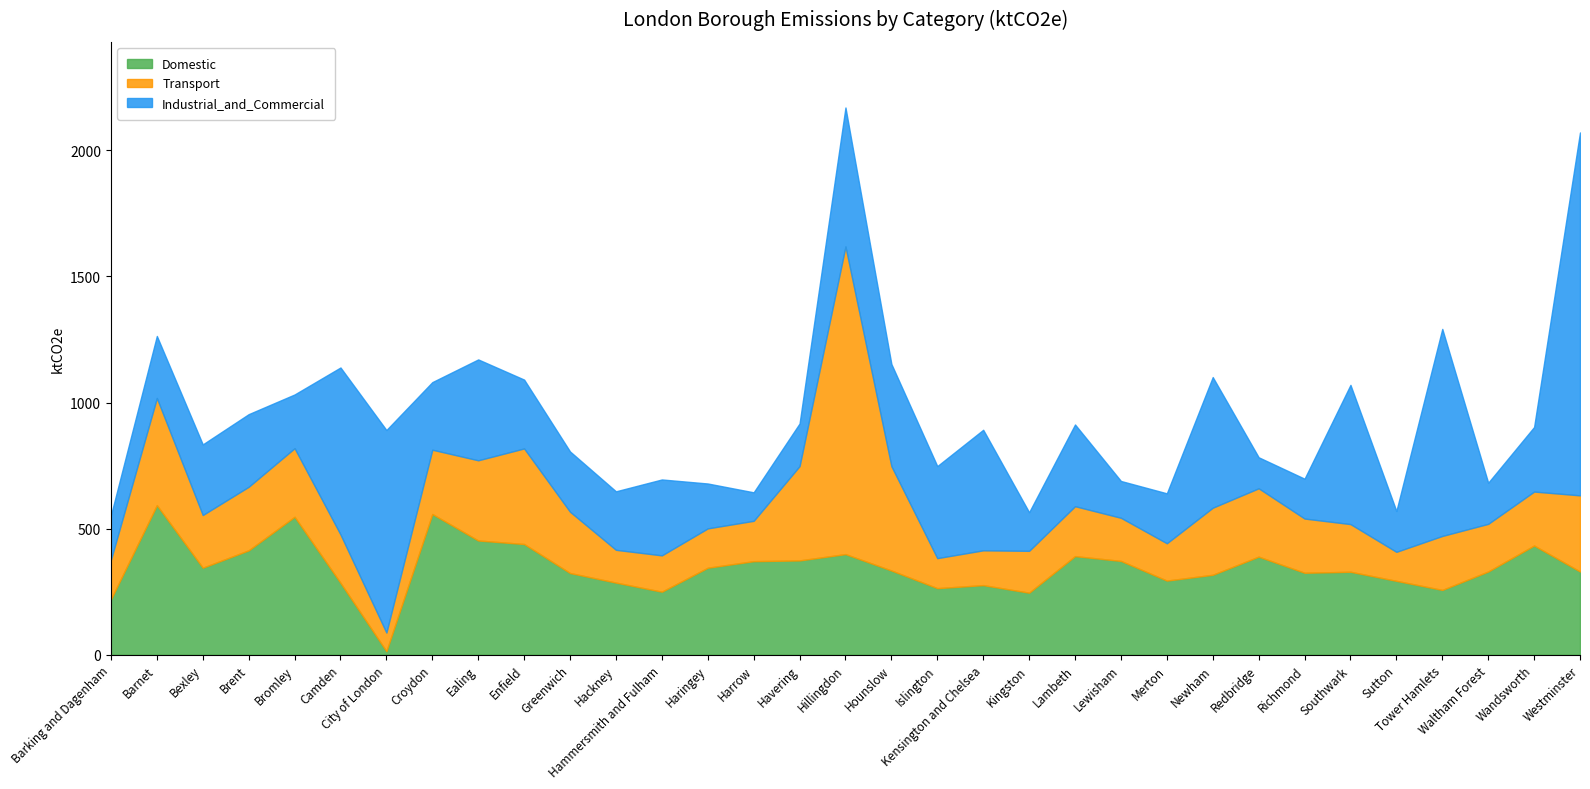

Does the chart display data point markers on the line(s)?

No